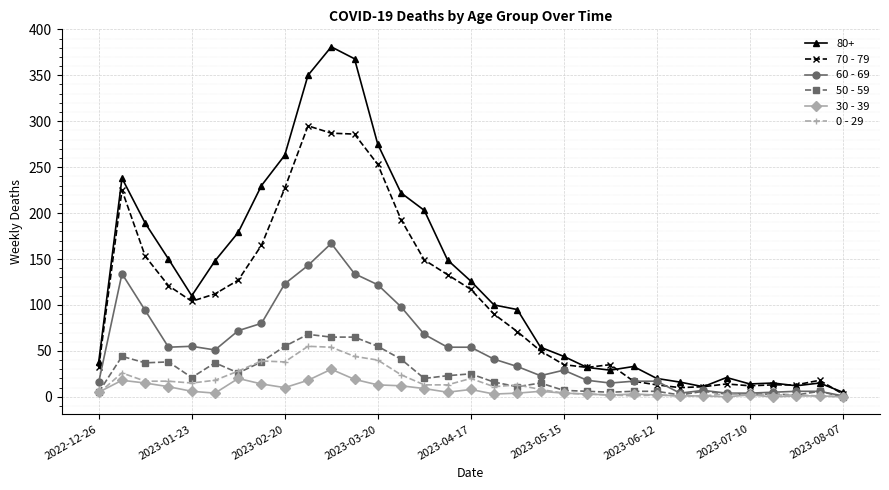

True or false: 80+ has more than 2 interior local peaks.

True